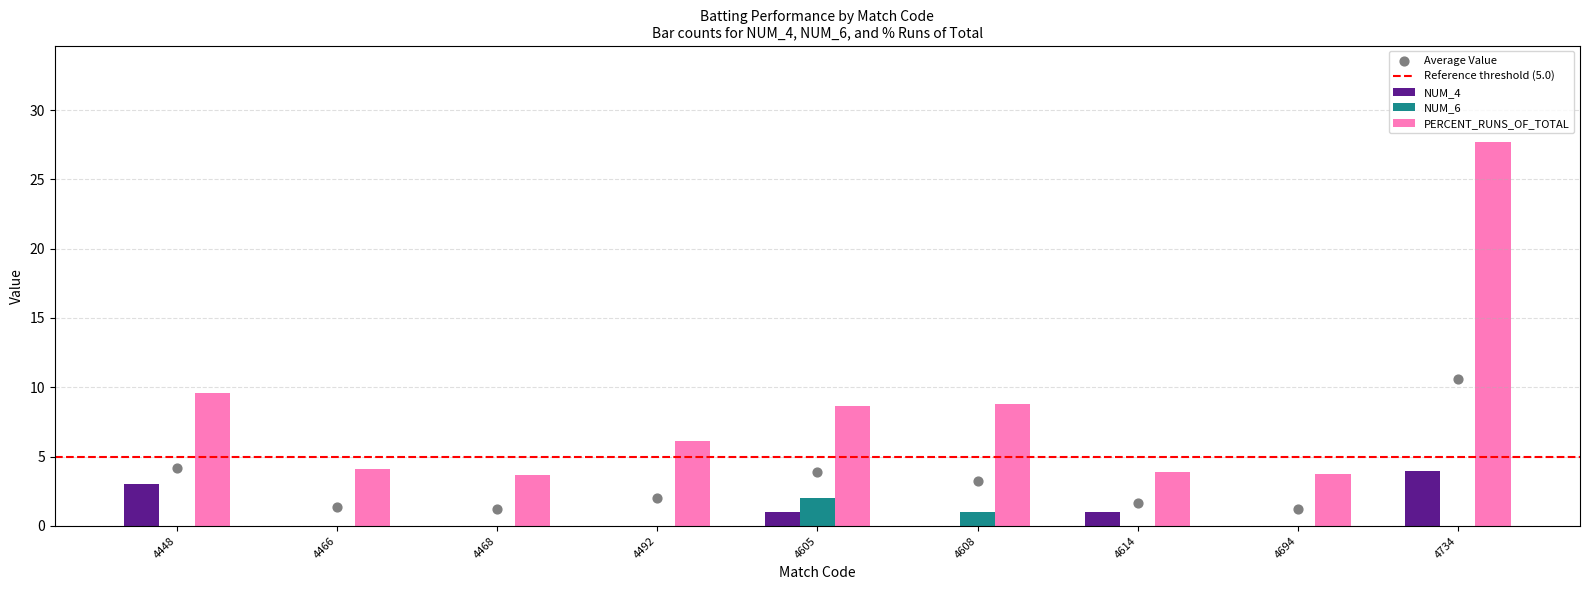

Is the value of NUM_4 at 4734 greater than the value of PERCENT_RUNS_OF_TOTAL at 4448?

No